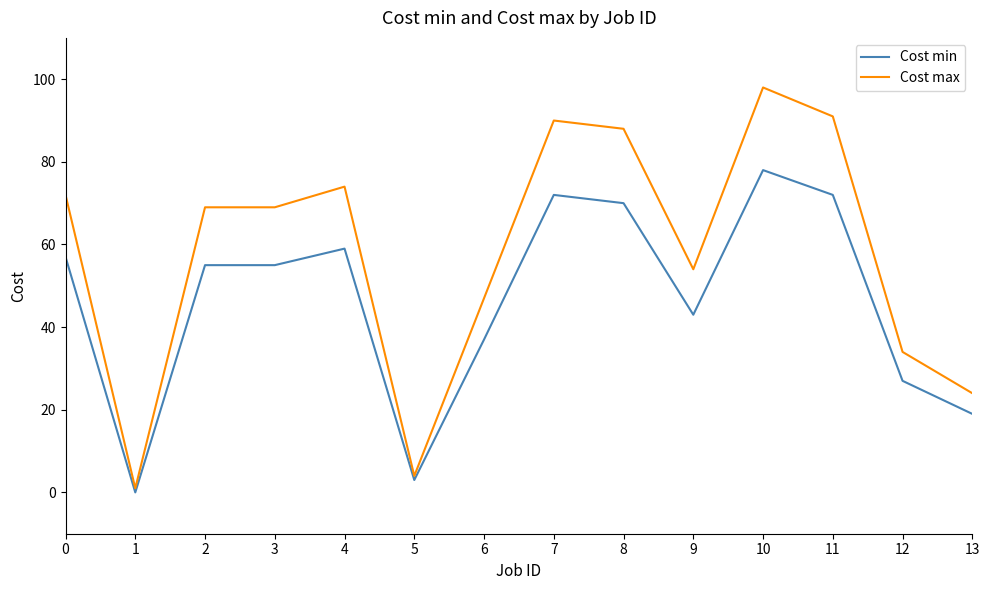

What is the sum of the Cost max values at 0 and 9?

126